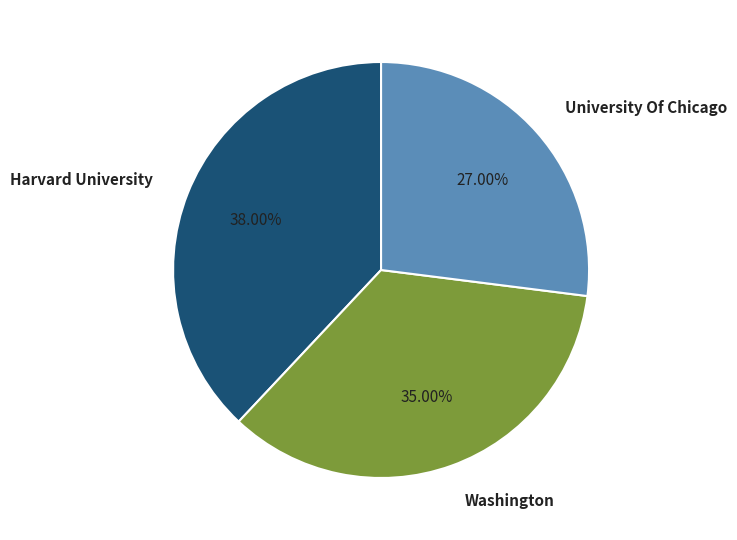

Which has a higher value, Harvard University or University Of Chicago?

Harvard University